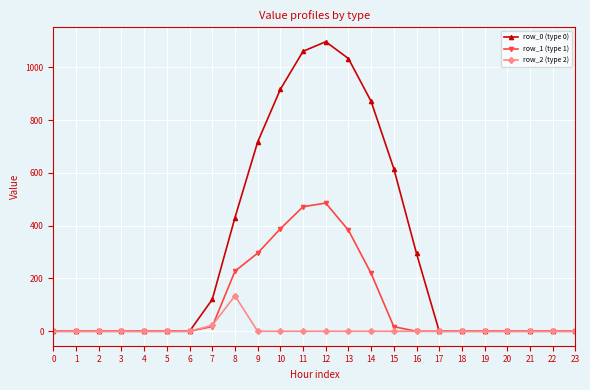

At how many categories does at least one series exceed 455?

7